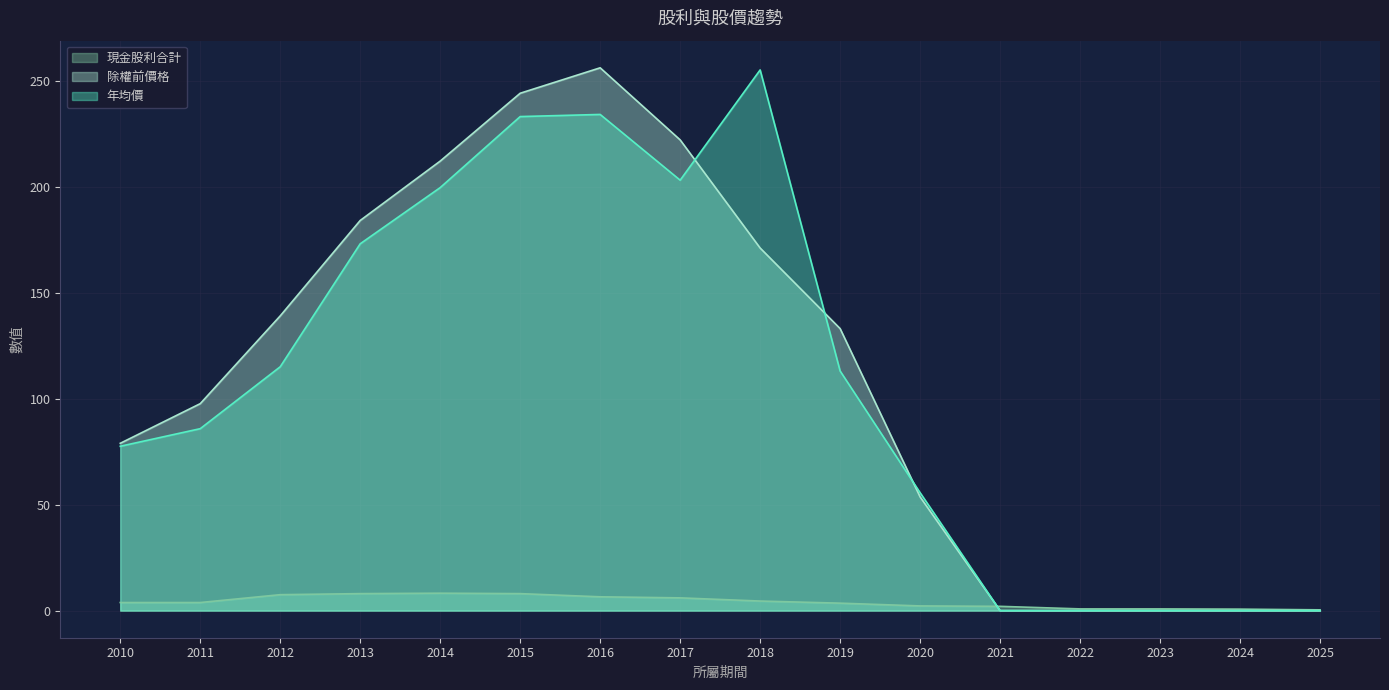

Reading right to left, transcribe all the data shown in this chart.

現金股利合計: 0.3	0.7	0.8	0.8	2.0	2.2	3.5	4.5	6.0	6.5	8.0	8.2	8.0	7.5	3.8	3.8
除權前價格: 0.0	0.0	0.0	0.0	0.0	53.6	133.0	171.0	222.0	256.0	244.0	212.0	184.0	139.0	97.6	78.9
年均價: 0.0	0.0	0.0	0.0	0.0	55.6	113.0	255.0	203.0	234.0	233.0	199.5	173.0	115.0	85.8	77.5